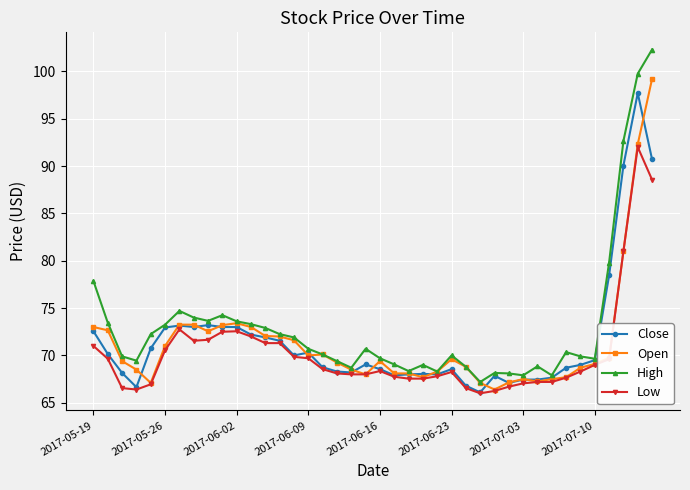

What is the minimum value shown in the chart?

66.0